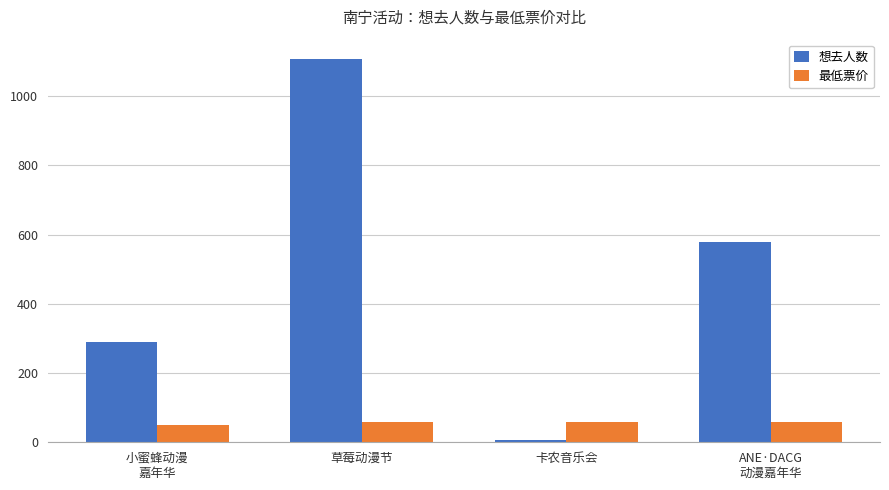

What is the difference between the highest and lowest values at 草莓动漫节?

1048